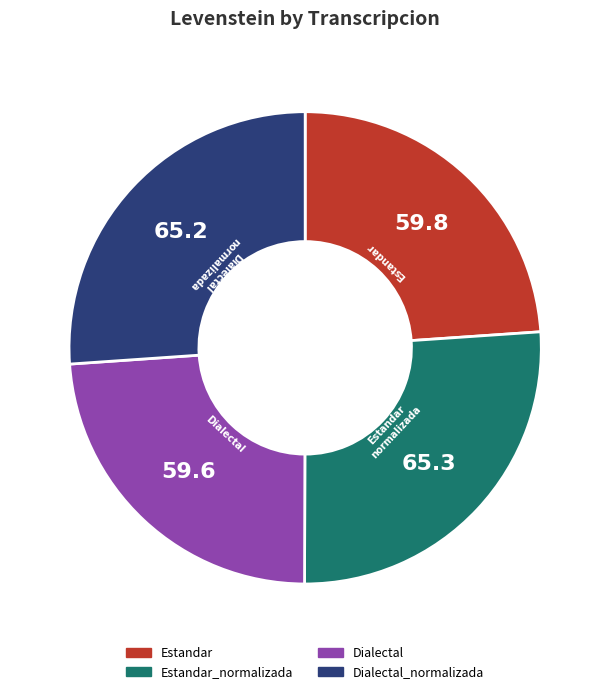

Is there a majority slice in this chart?

No